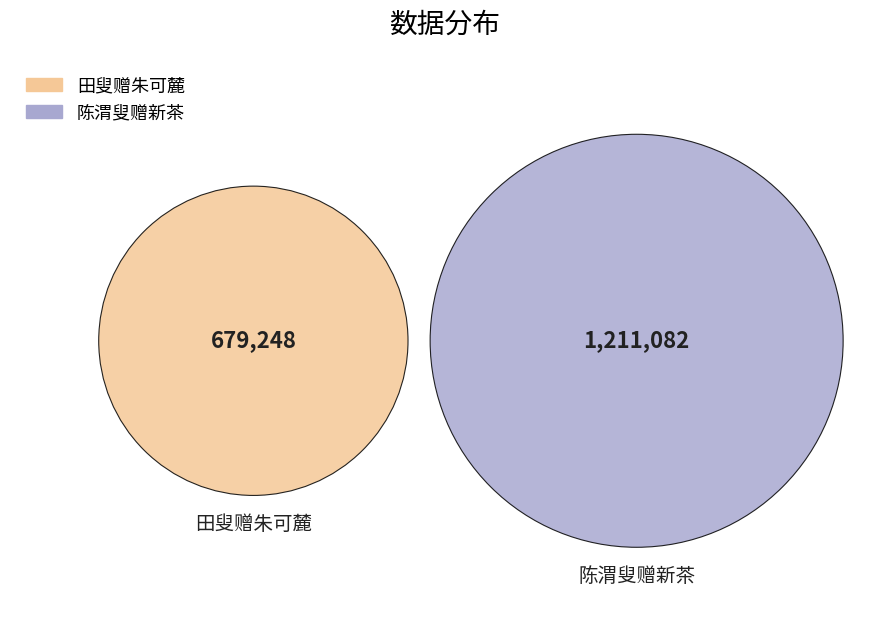

Is it true that 田叟赠朱可麓 is 36% of the pie?

True